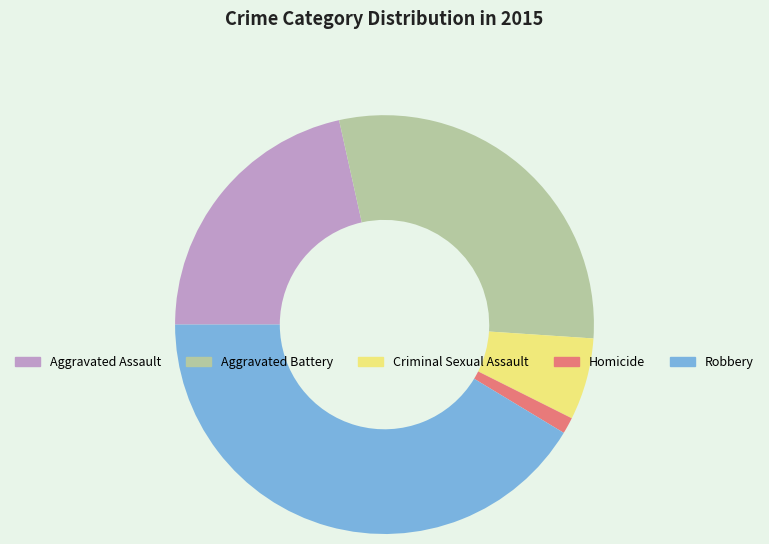

Does any single category account for the majority?

No